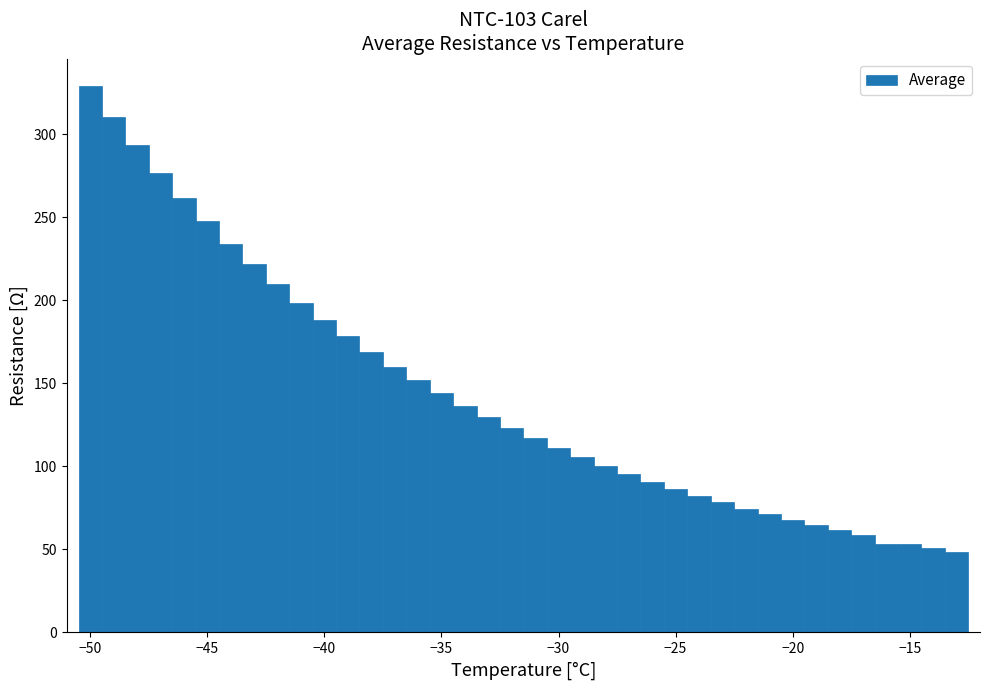

Around what value on the x-axis is the tallest bar? Give the approximate position of its centre, as read against the axis.

-50.0